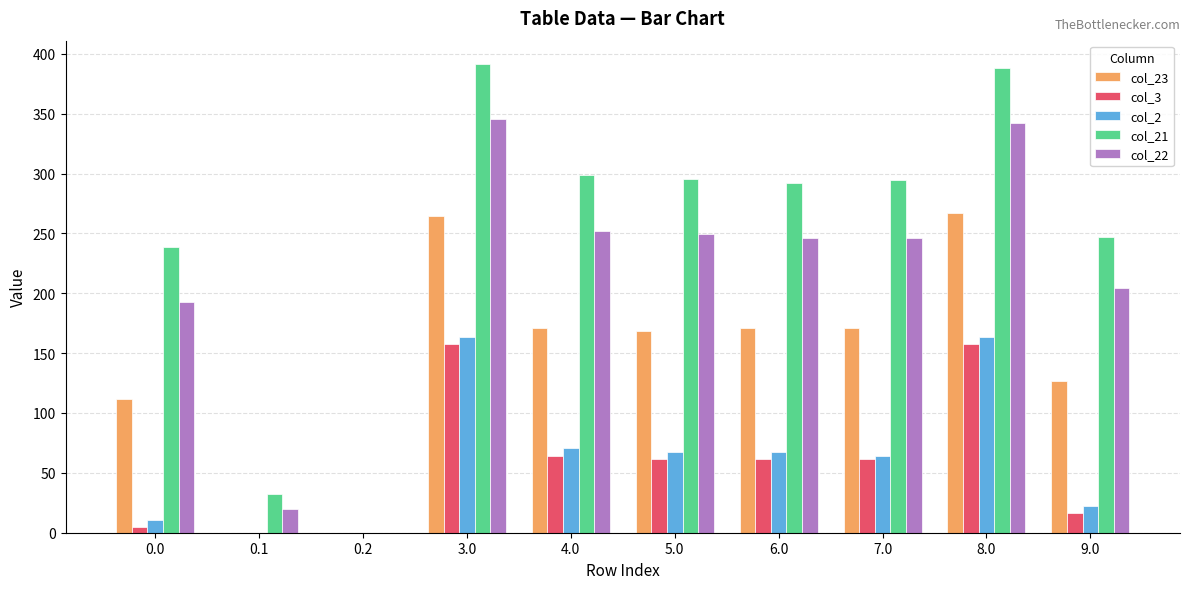

Is the value of col_21 at 5.0 greater than the value of col_22 at 5.0?

Yes